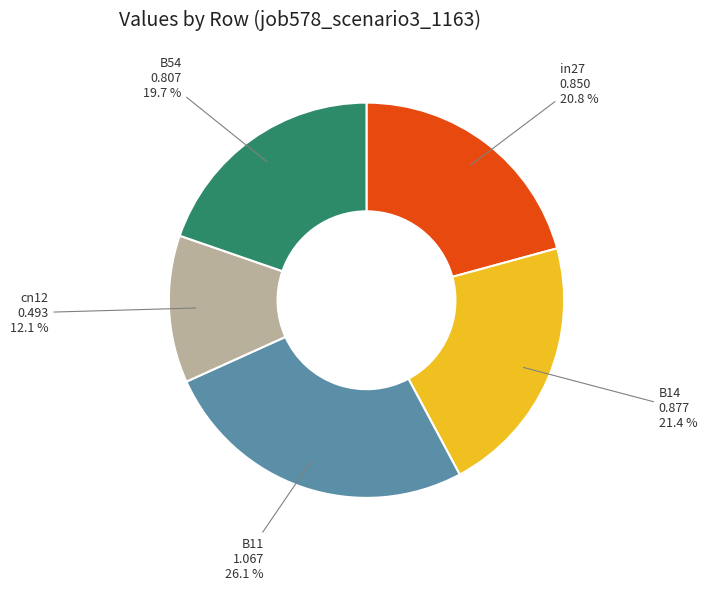

What is the total percentage of cn12 and B54?

31.8%